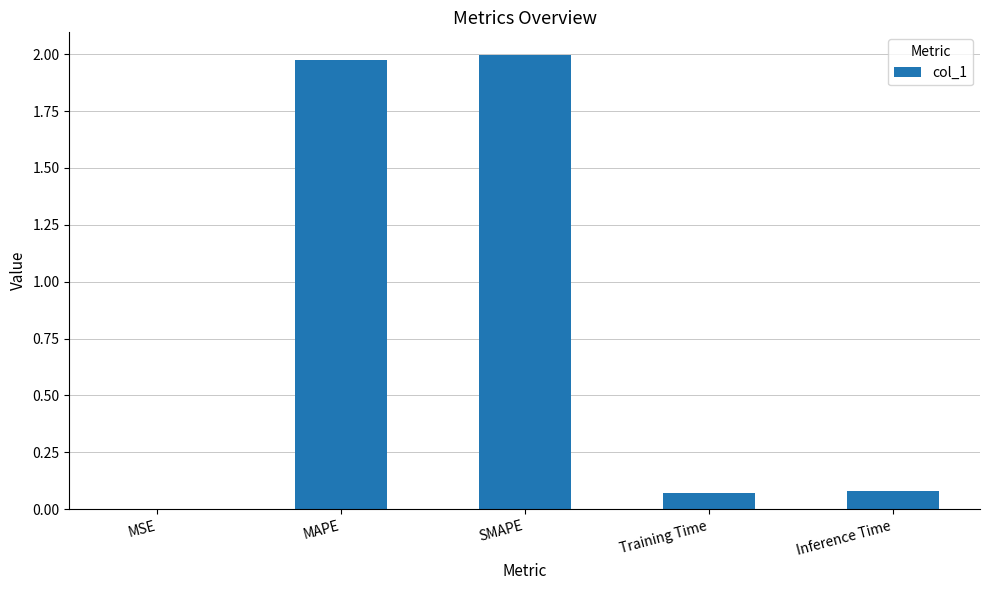

The chart shows a value of 2.8 at SMAPE. True or false?

False